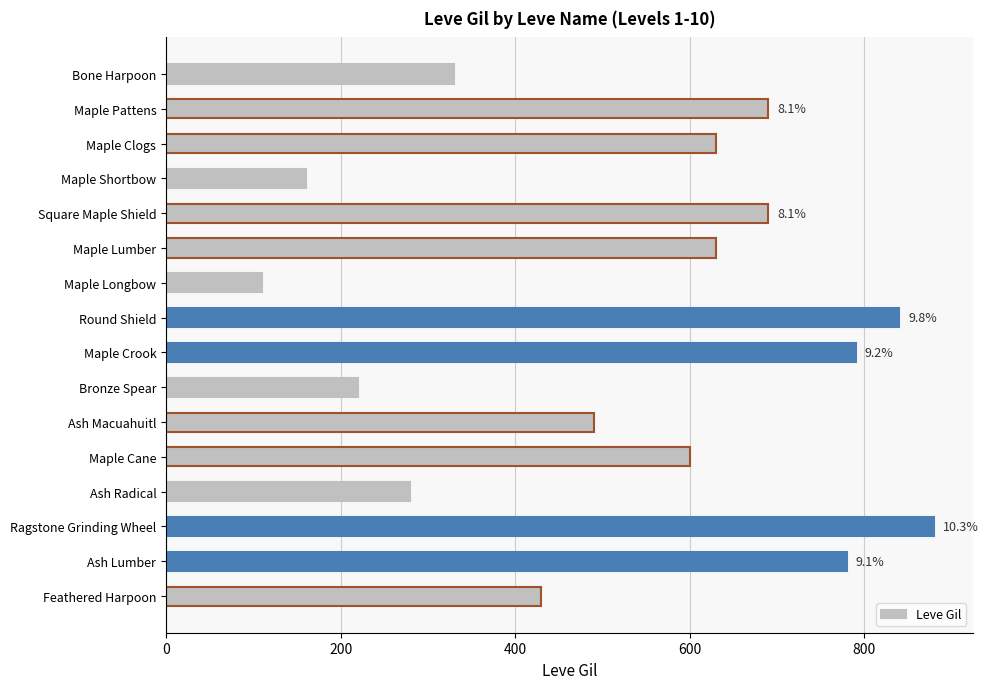

What is the minimum value shown in the chart?

110